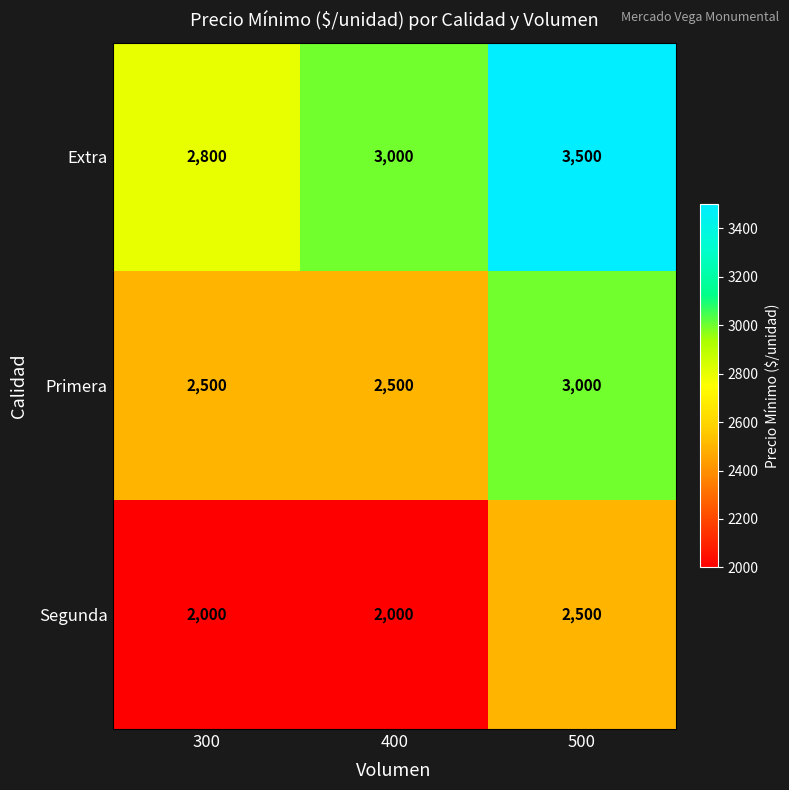

How many data points does each series have?

3